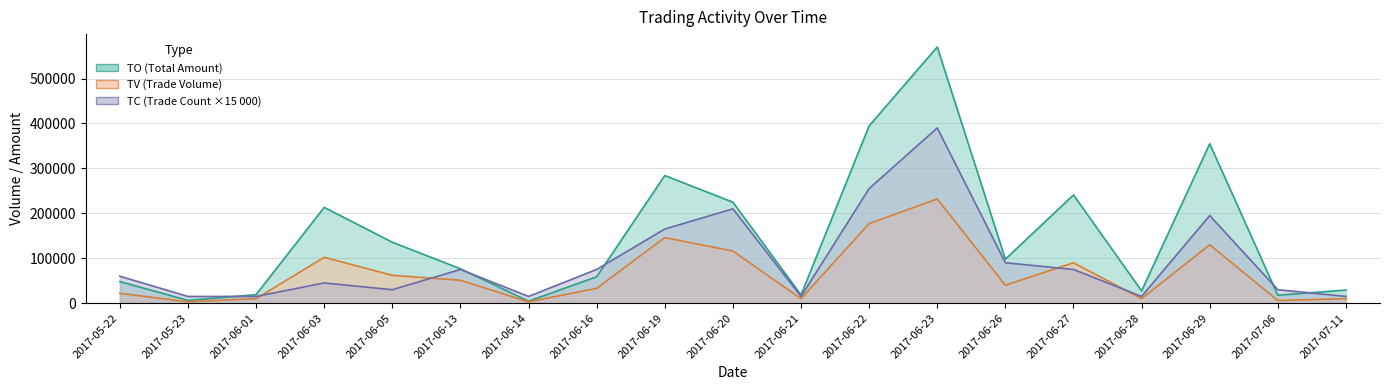

True or false: TV has a value of 10000 at 2017-06-01.

True